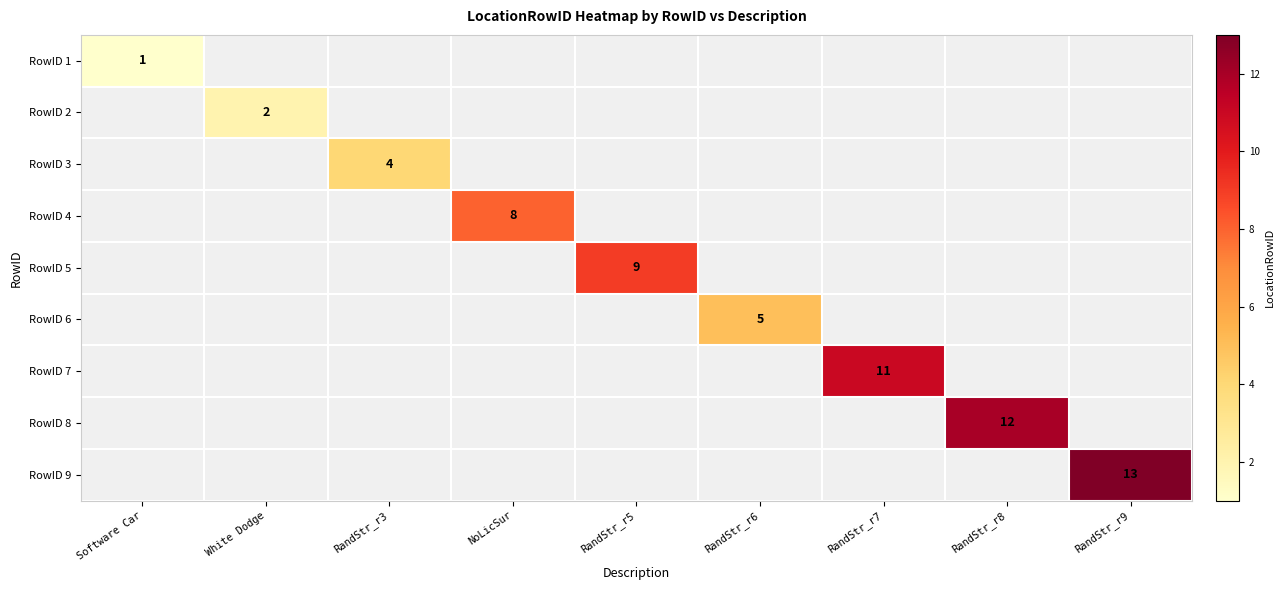

Which label corresponds to the largest value in the chart?

RandStr_r9